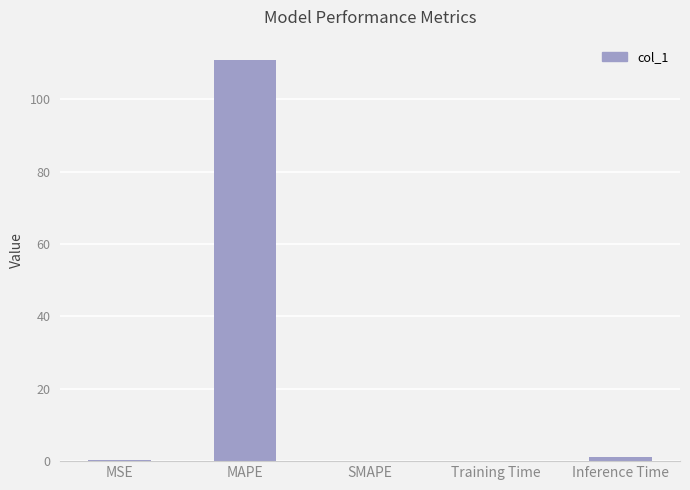

What is the change in value from MAPE to SMAPE?

-110.9